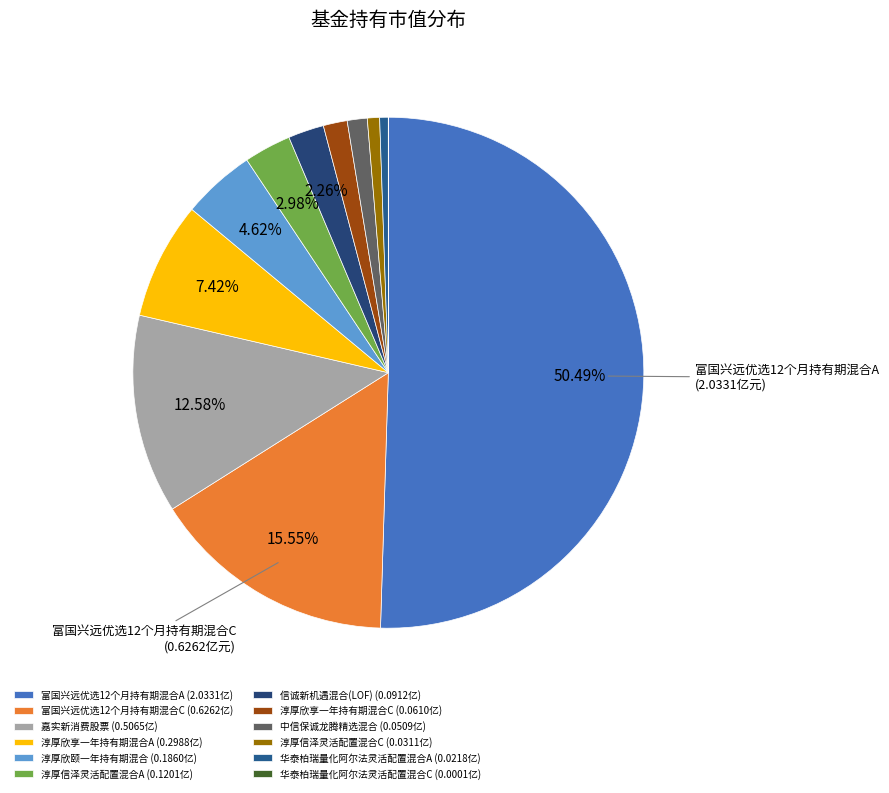

How many slices are in this pie chart?

12